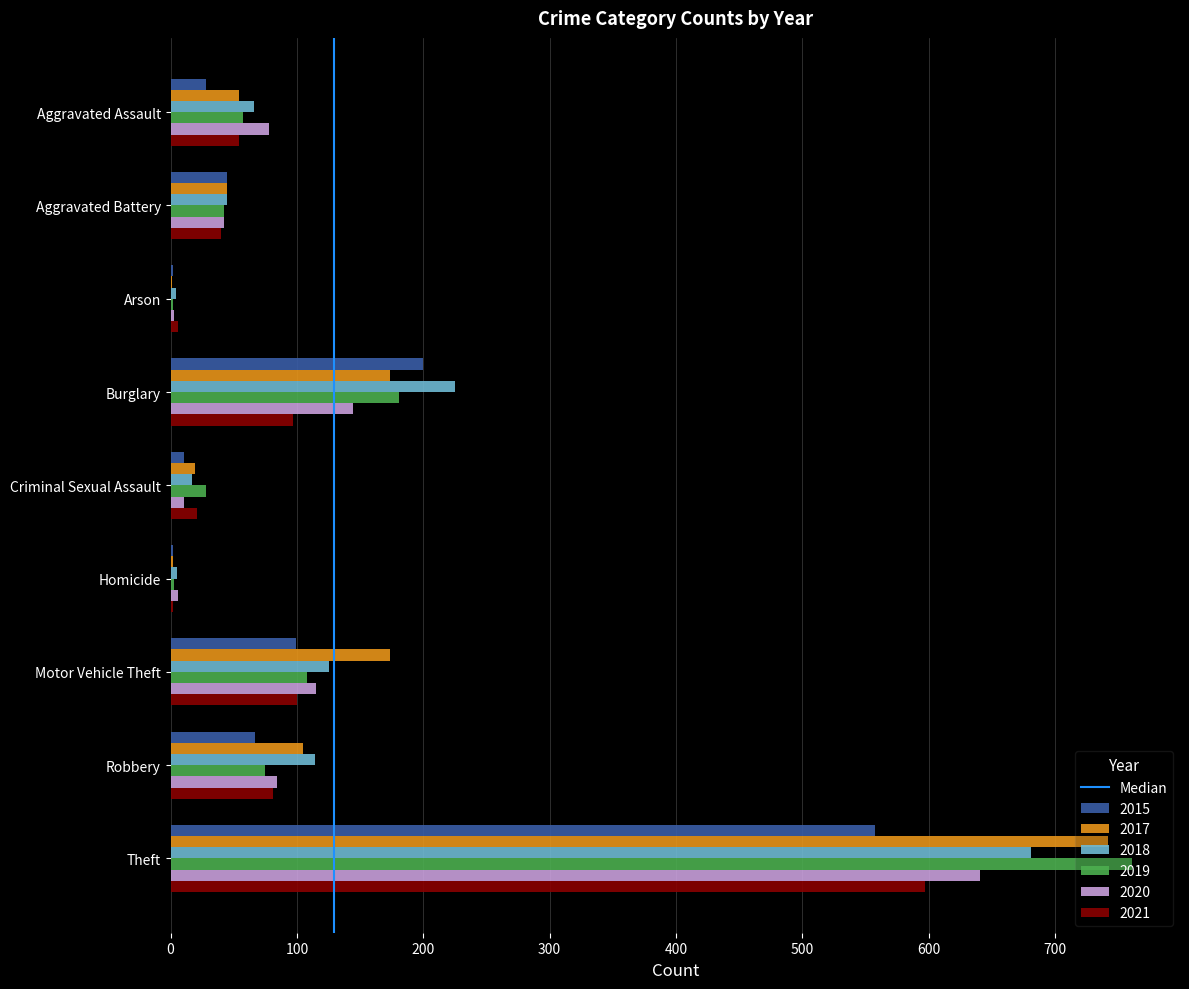

What is the total value across all series at Burglary?

1021